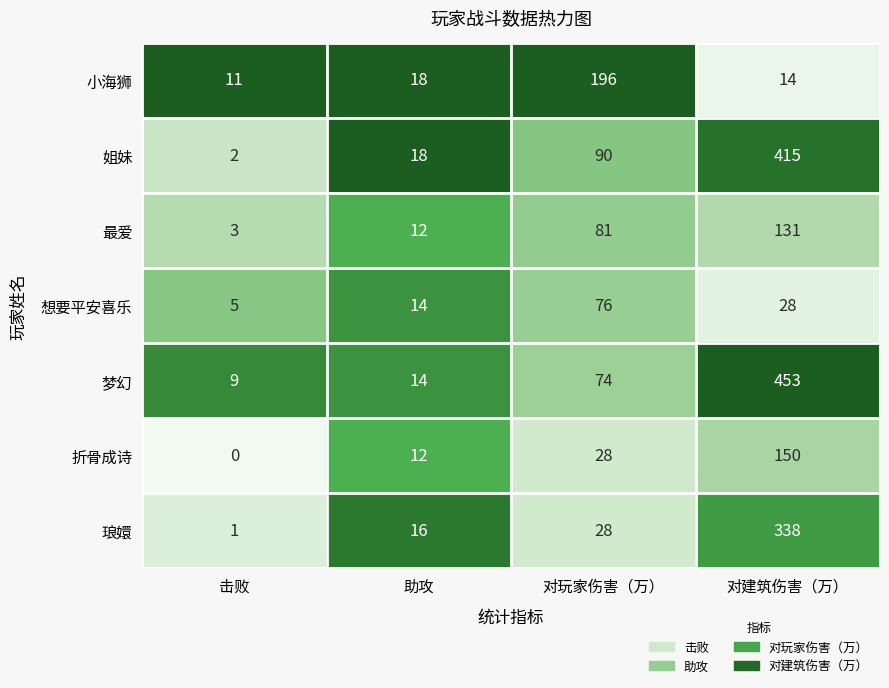

What value does the 梦幻 series have at 对建筑伤害（万）?

453